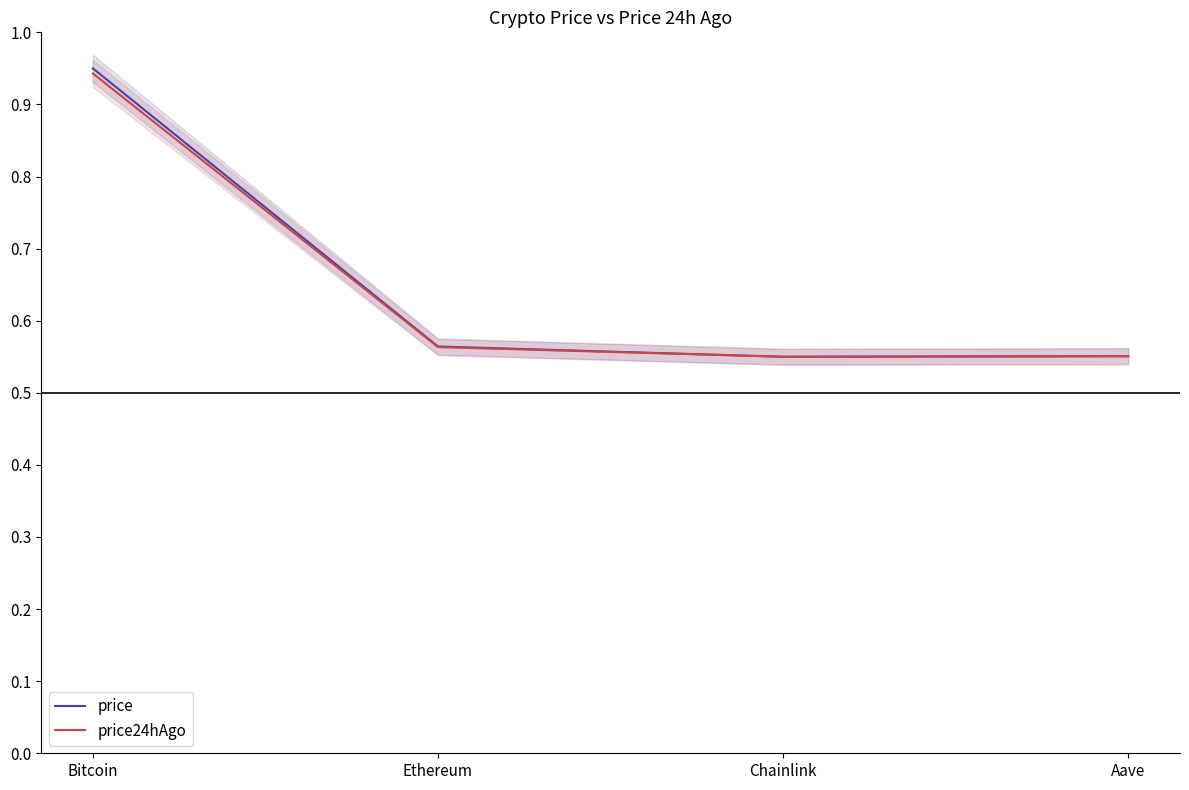

Which series has the largest range (max minus min)?

price